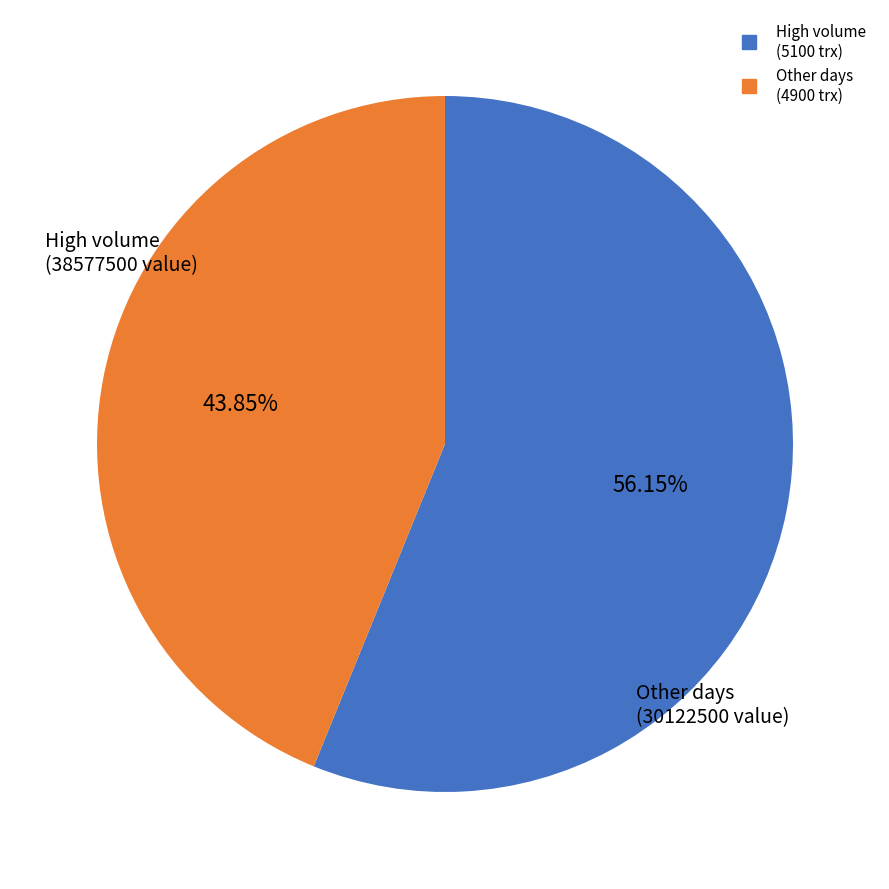

How many segments does this pie chart have?

2